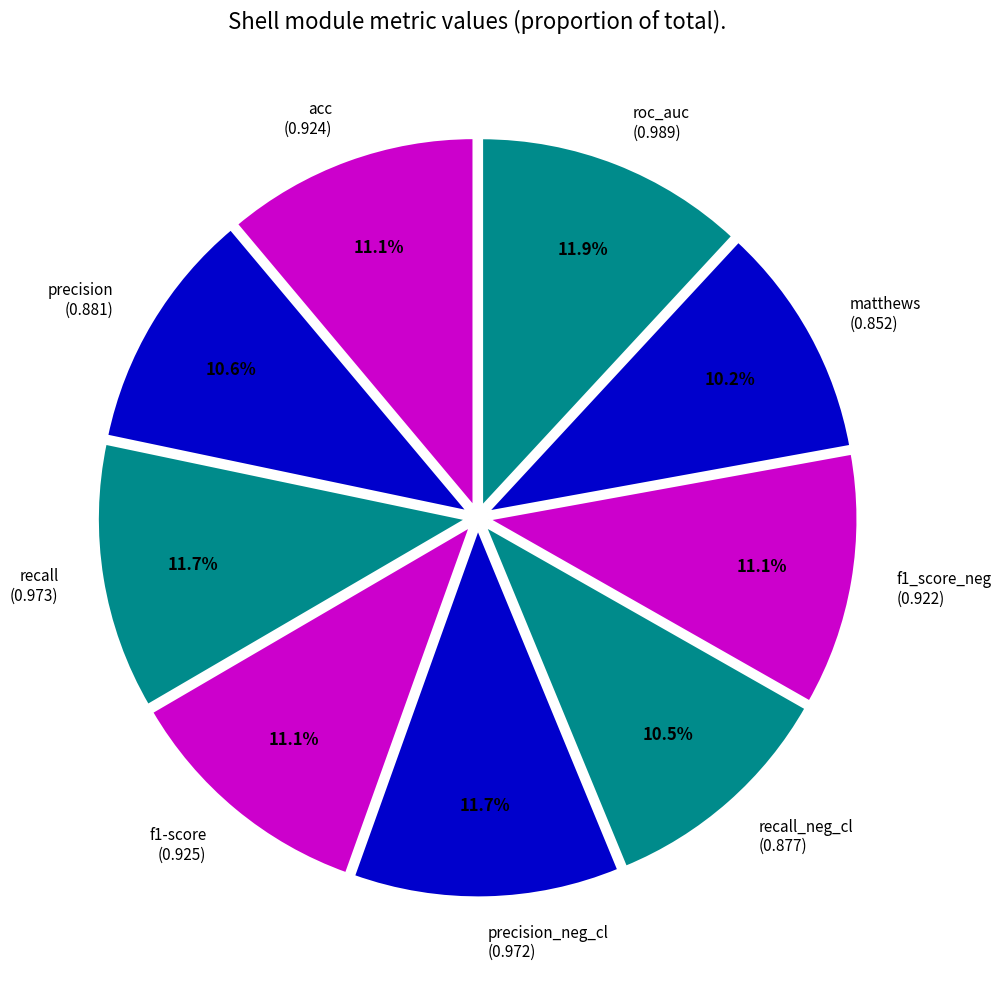

Which has a higher value, recall_neg_cl or recall?

recall